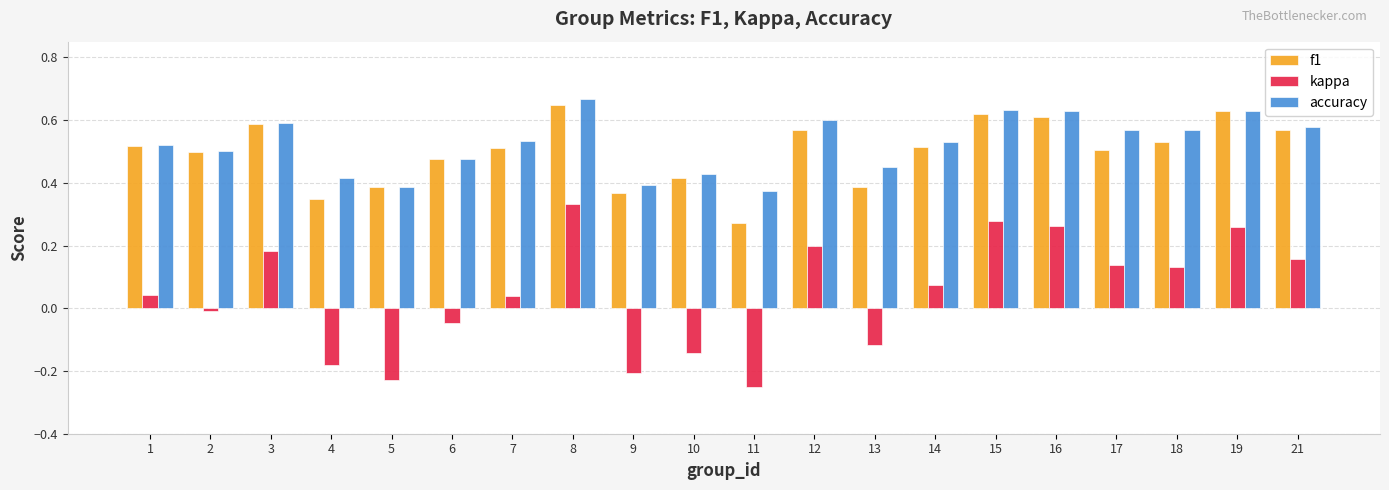

Does the chart contain any negative values?

Yes